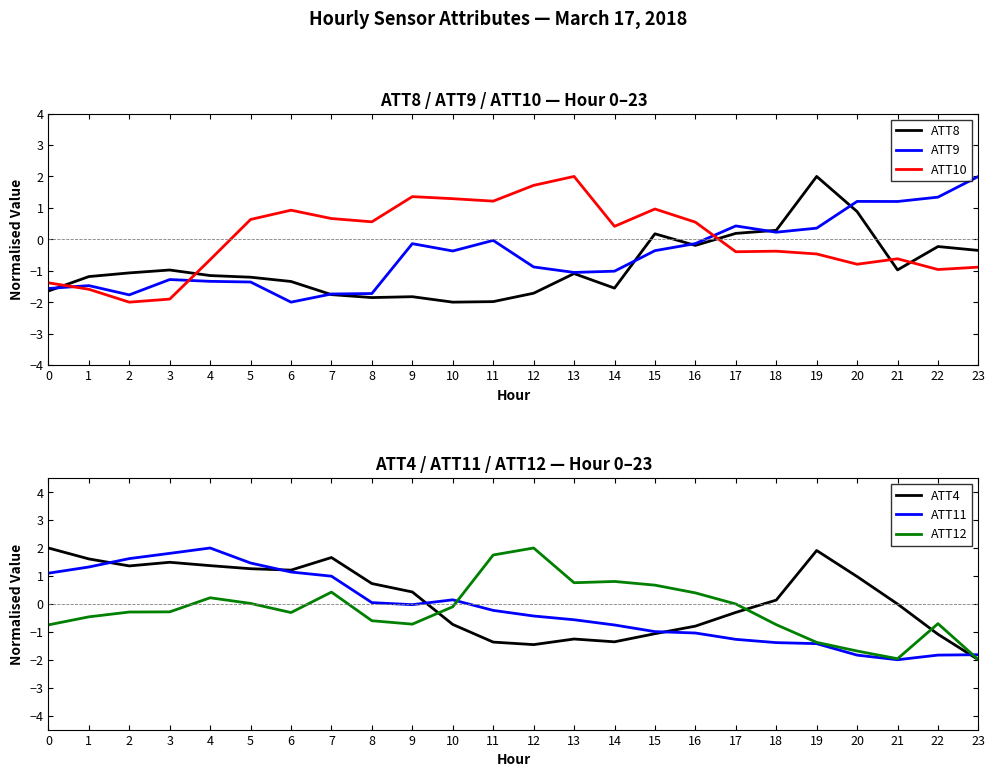

At which category does ATT9 reach its first local peak?

1